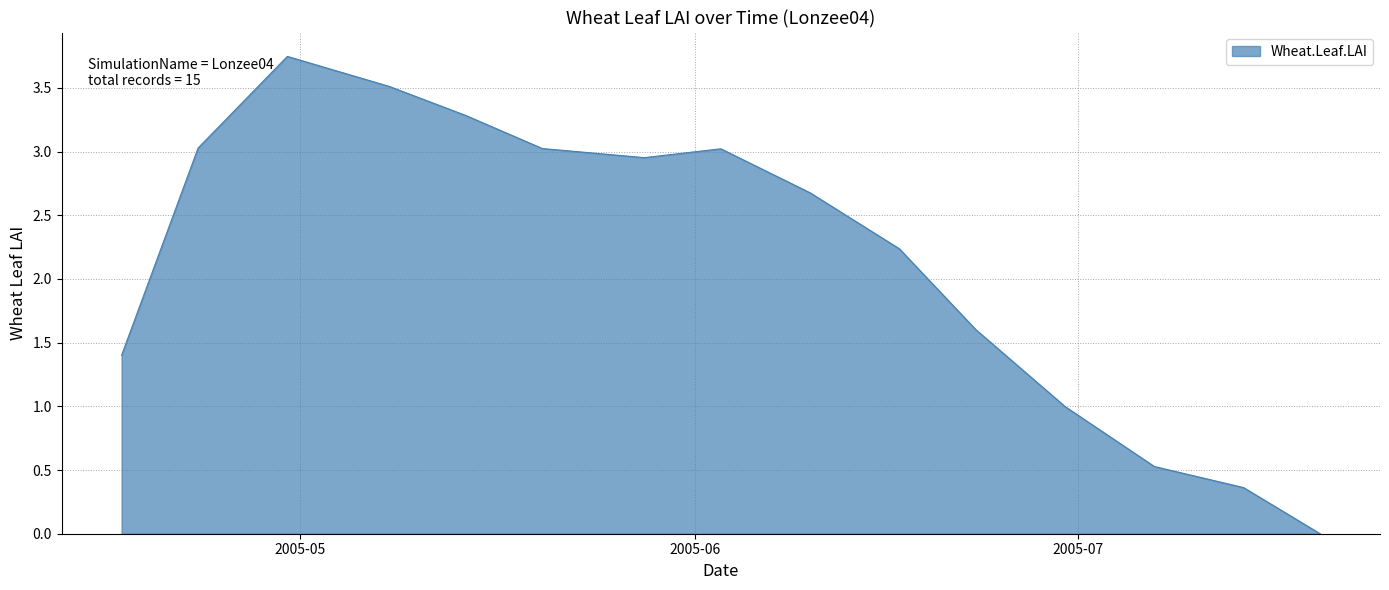

Does the chart display data point markers on the line(s)?

No